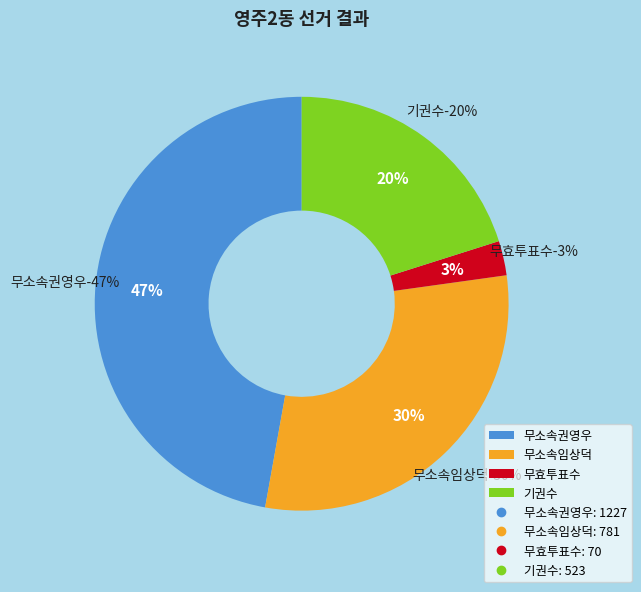

What is the change in value from 무소속권영우 to 무효투표수?

-1157